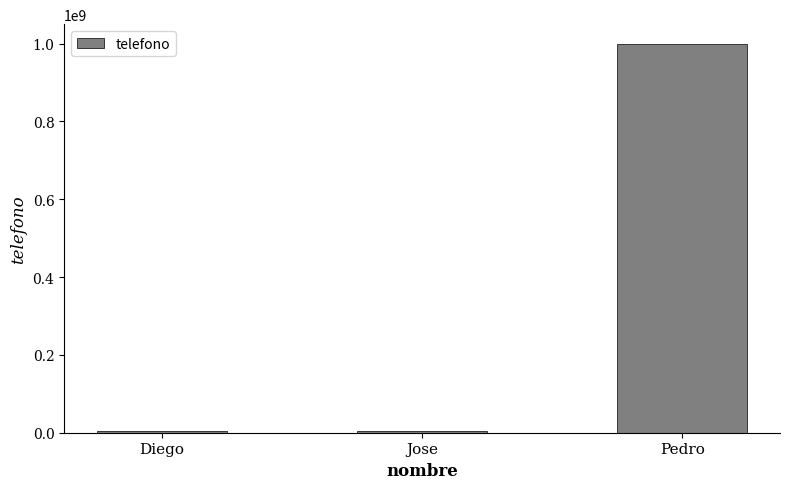

The chart shows a value of 999871562 at Pedro. True or false?

True